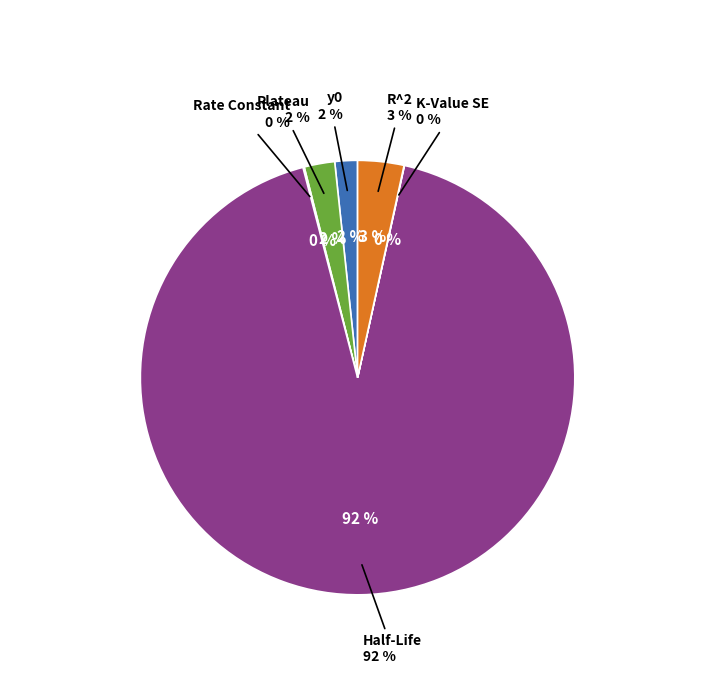

What is the majority slice?

Half-Life